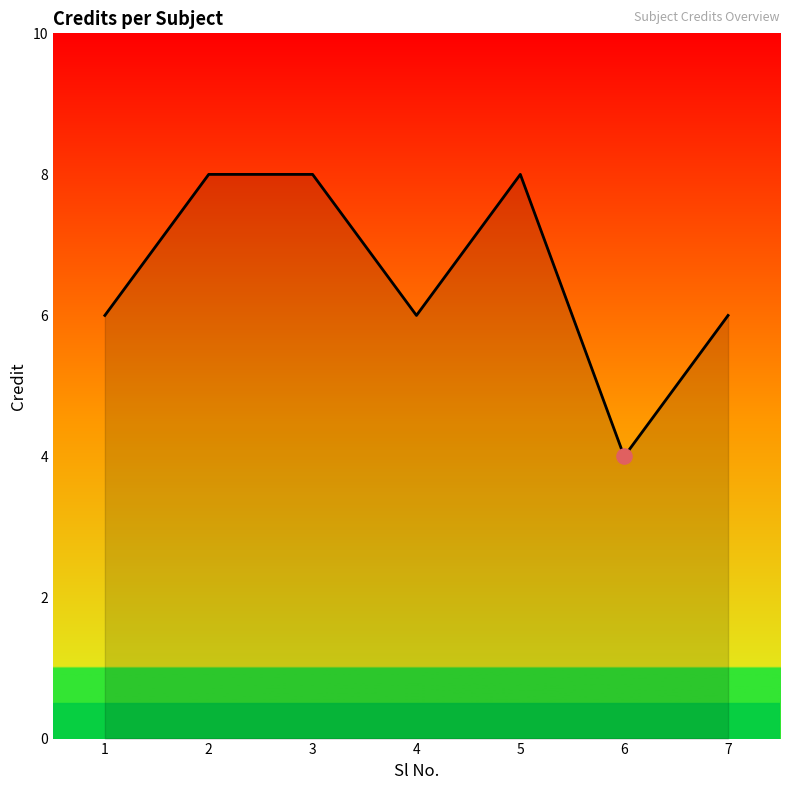

Approximately how many times larger is the value at 5 compared to 1?

1.3